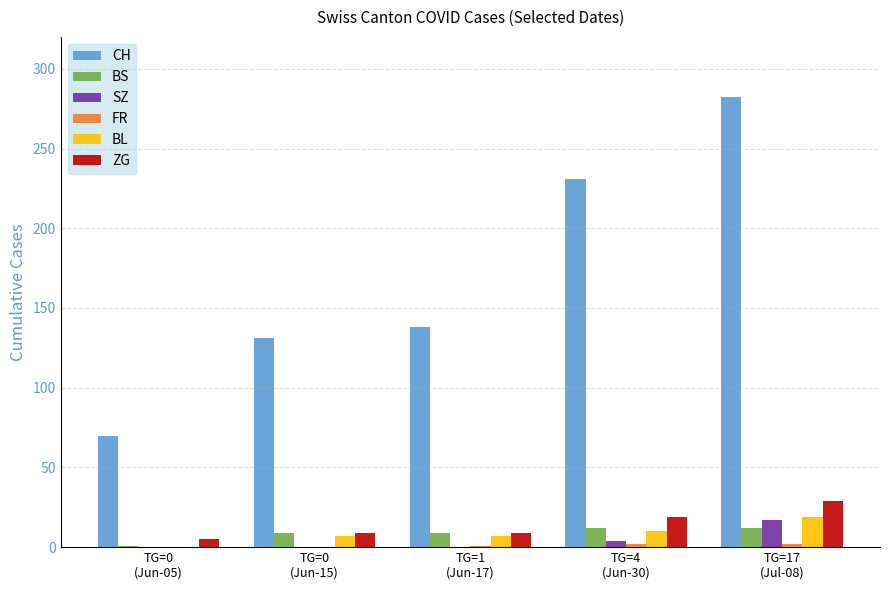

How many distinct data groups are displayed?

6